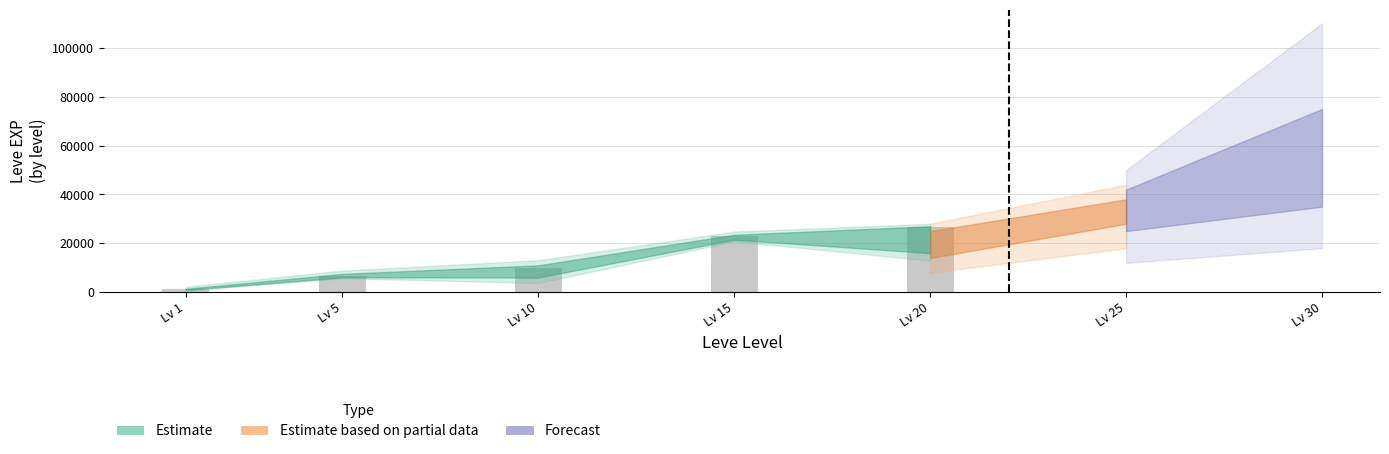

Rank the categories by value from lowest to highest.

Lv 1, Lv 5, Lv 10, Lv 15, Lv 20